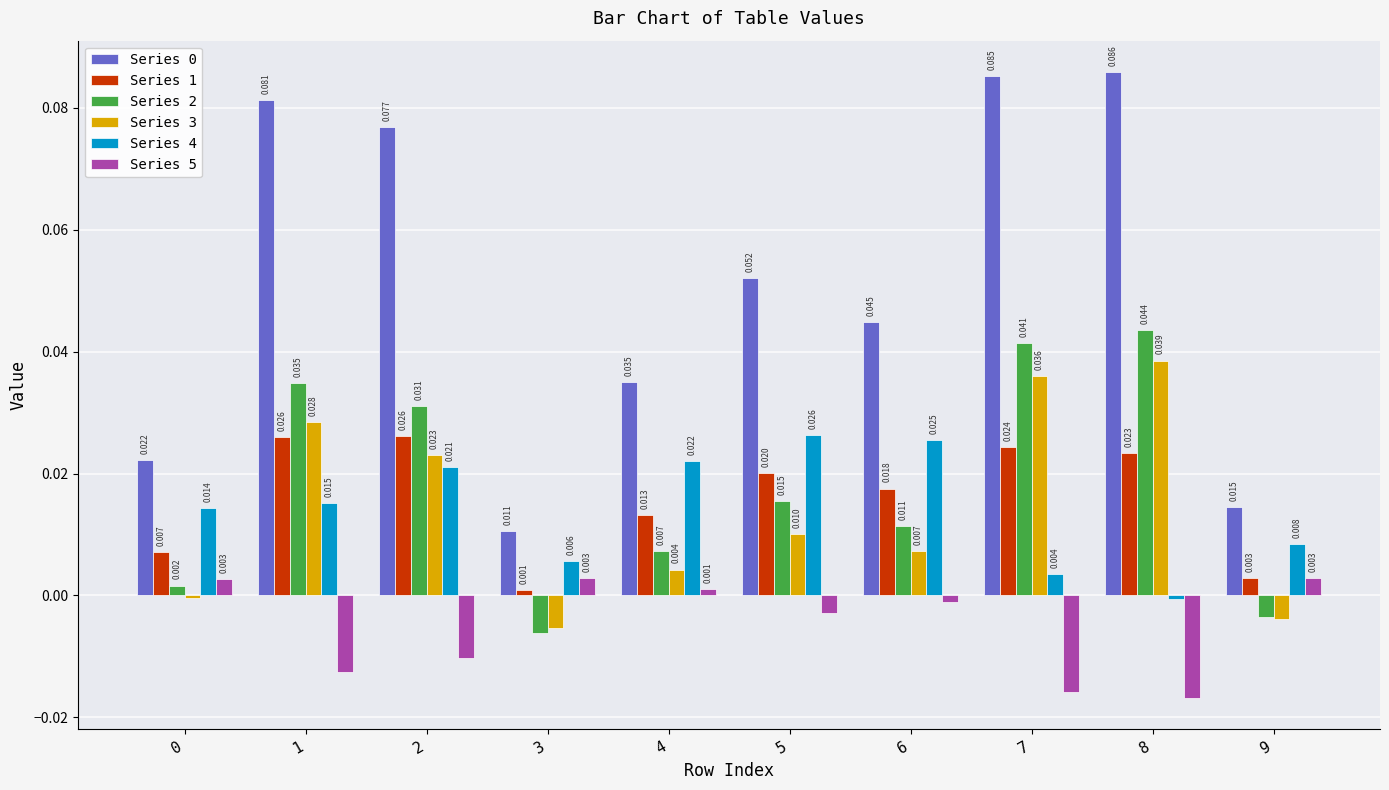

At how many categories does at least one series exceed 0?

10